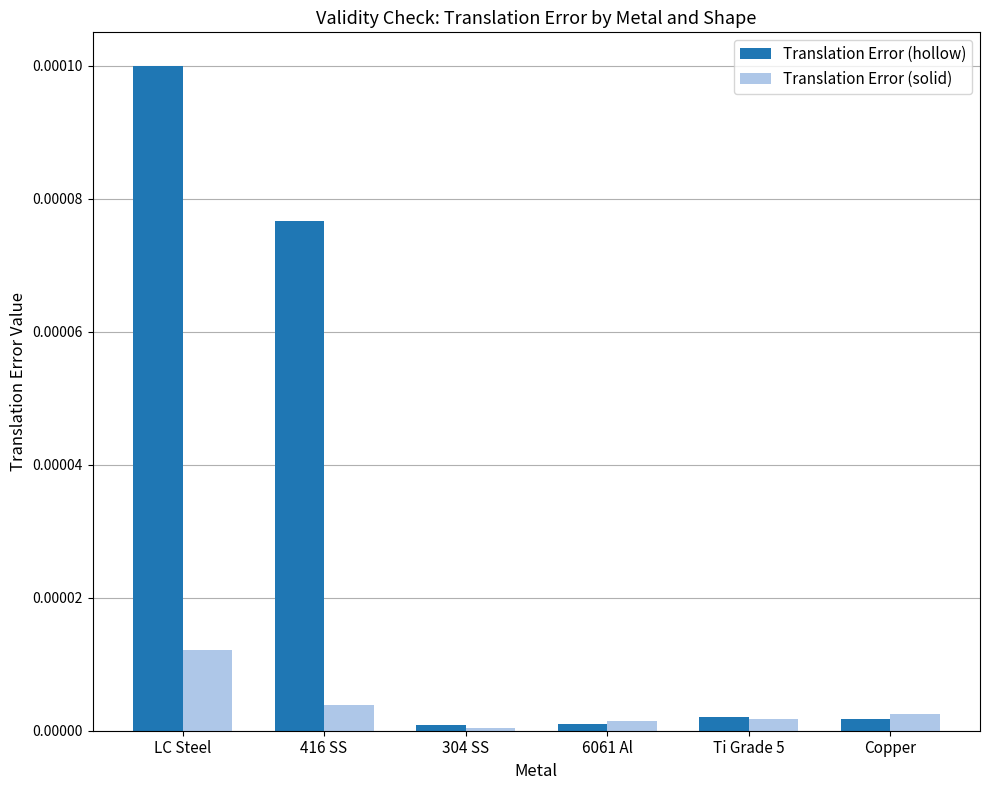

Does the chart contain stacked bars?

No